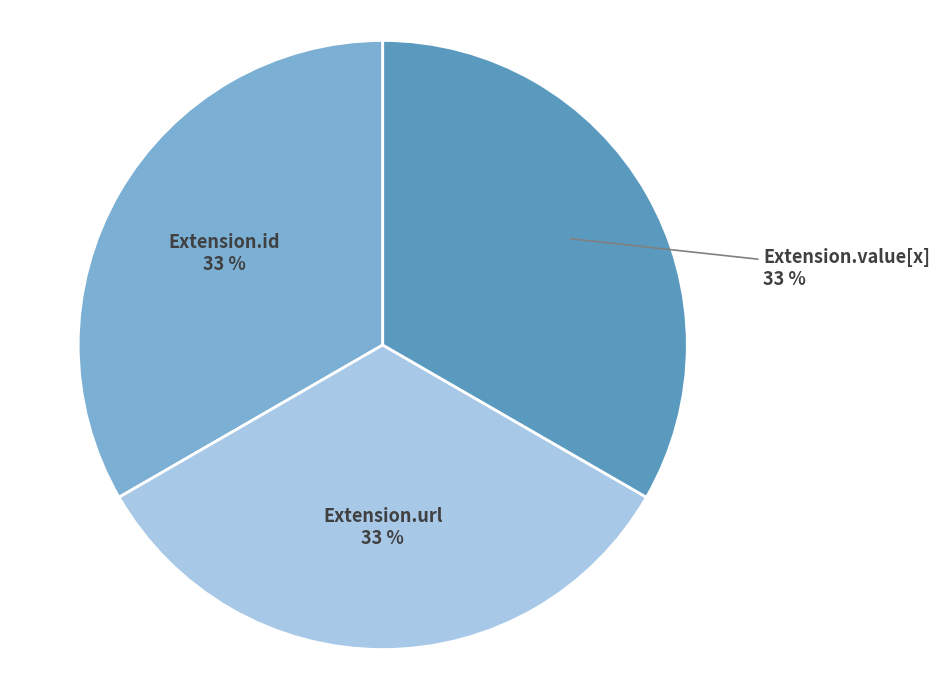

Is the sum of Extension.value[x] and Extension.id greater than half?

Yes